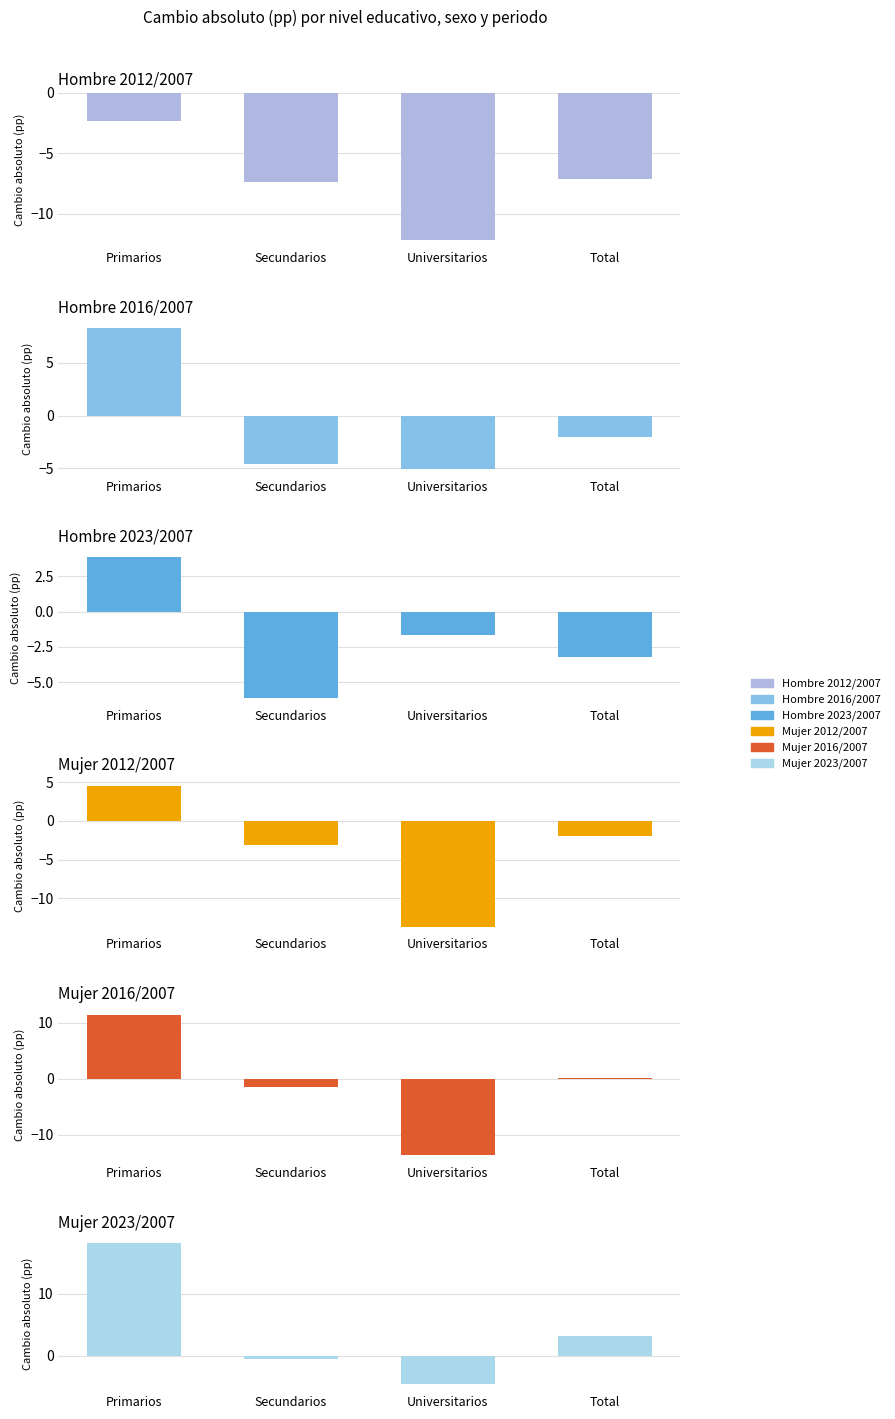

What is the difference between the highest and lowest values at Secundarios?

6.9